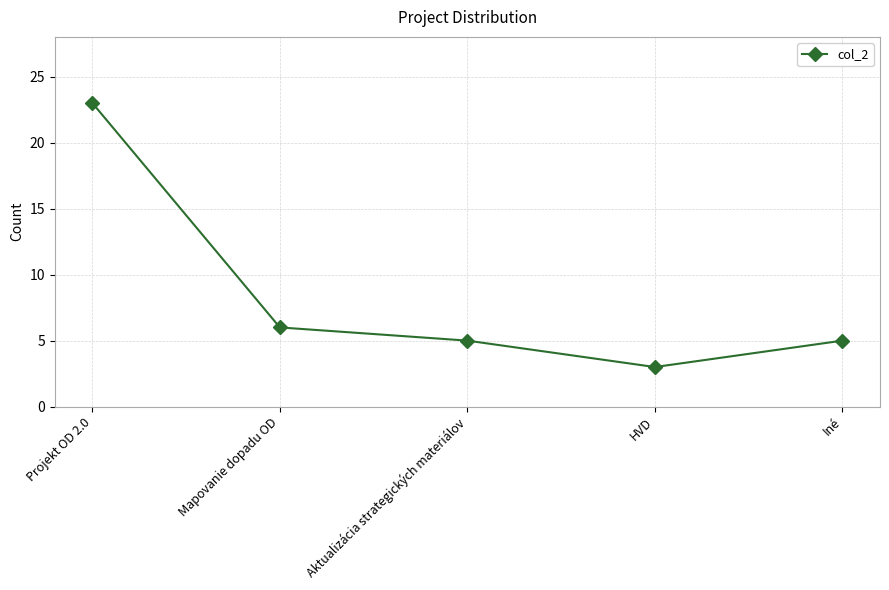

What is the value of the 4th point from the left?

3